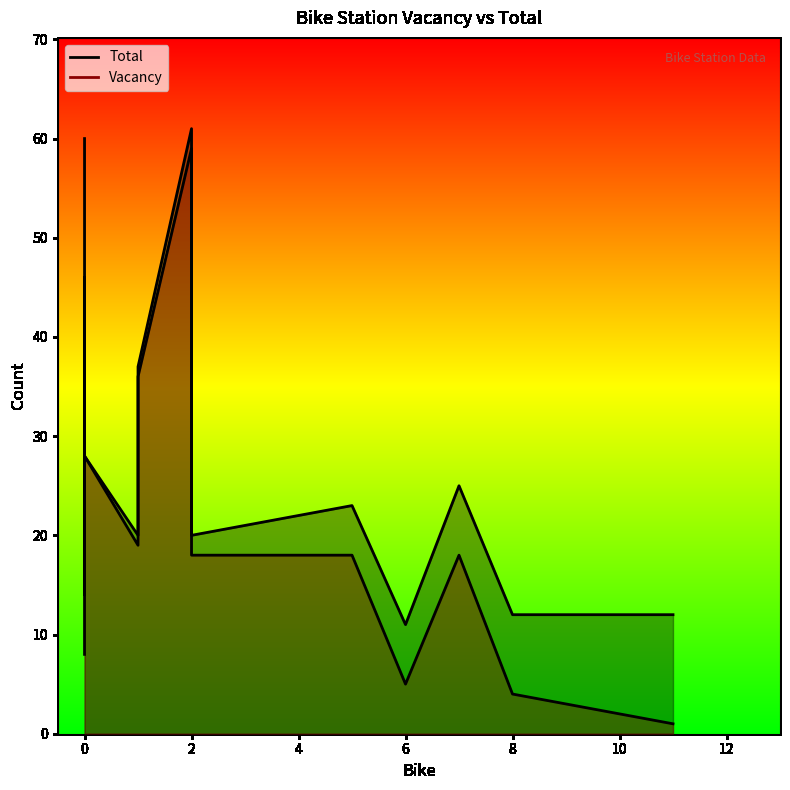

True or false: Total and Vacancy cross at least once.

False